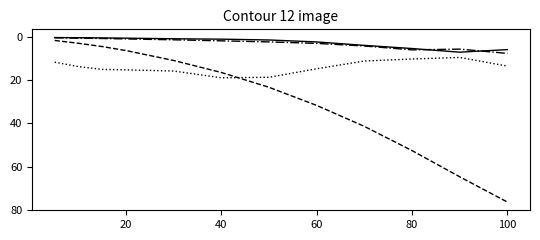

What is the maximum value shown in the chart?

76.4